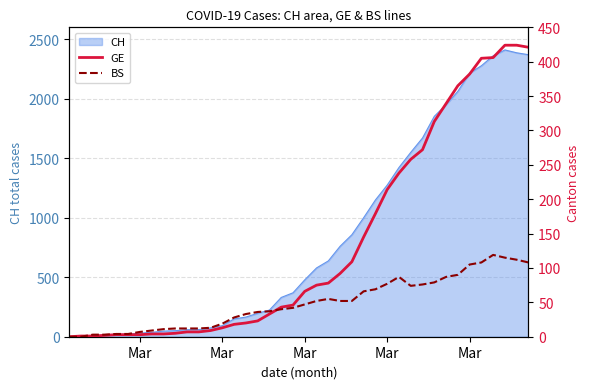

What is the highest value of the BS series?

119